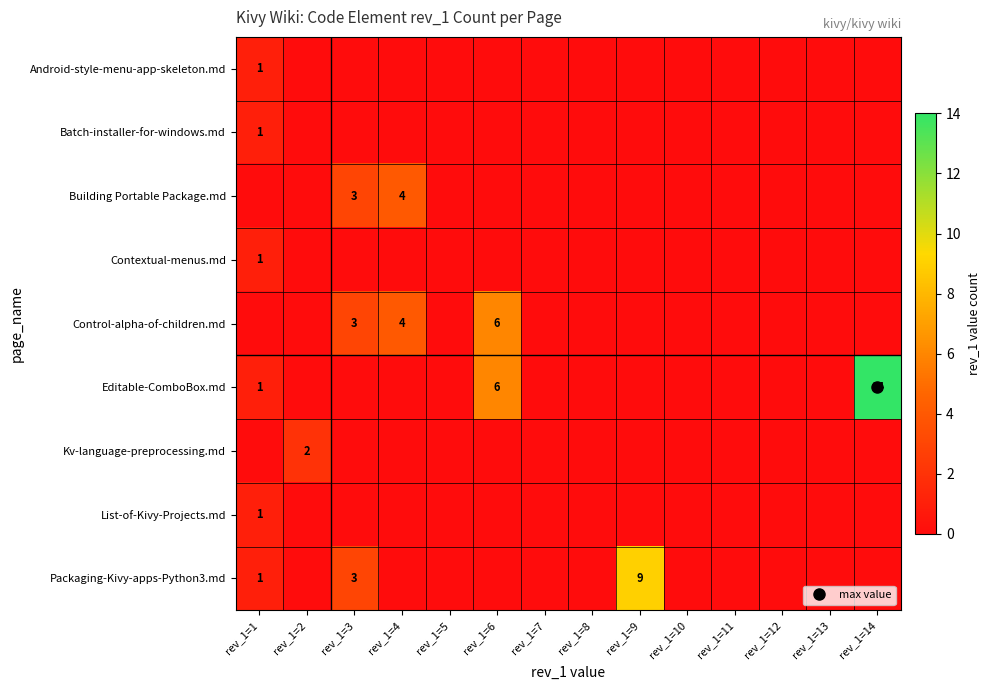

Which has a higher value, rev_1=12 or rev_1=5?

rev_1=12